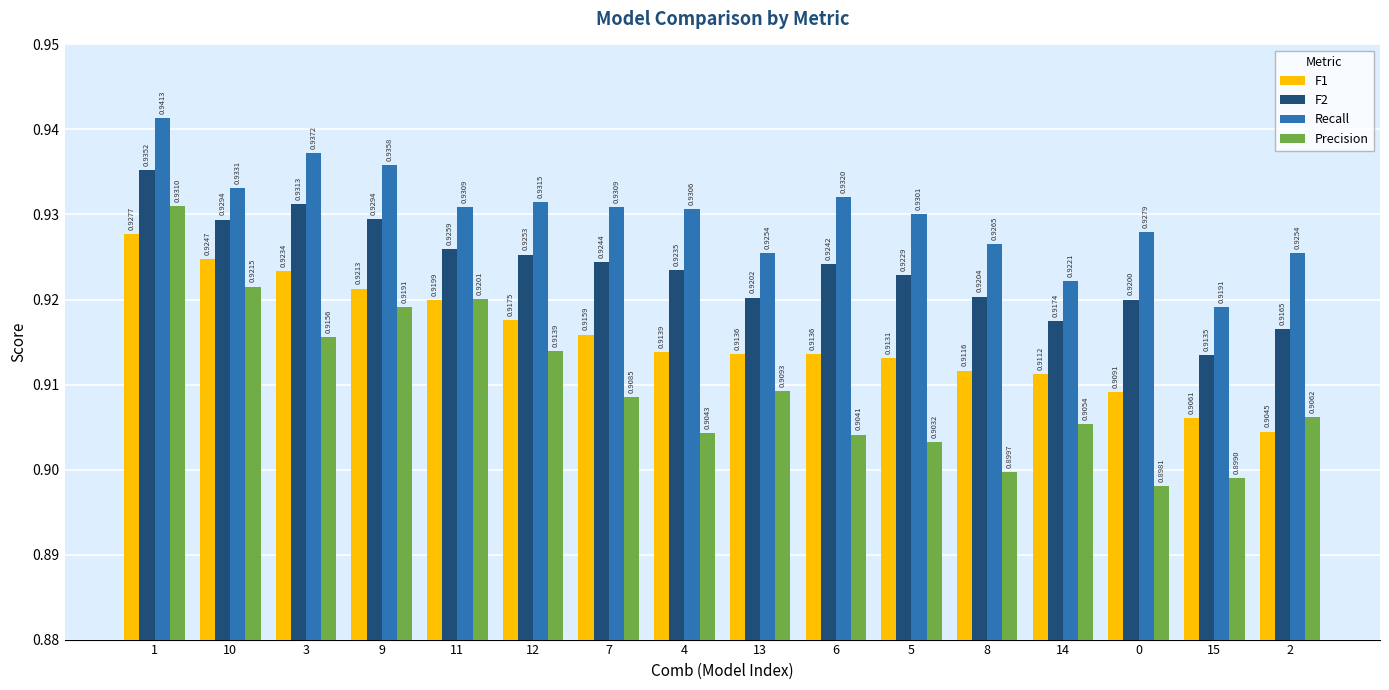

Which series has the largest range (max minus min)?

Precision